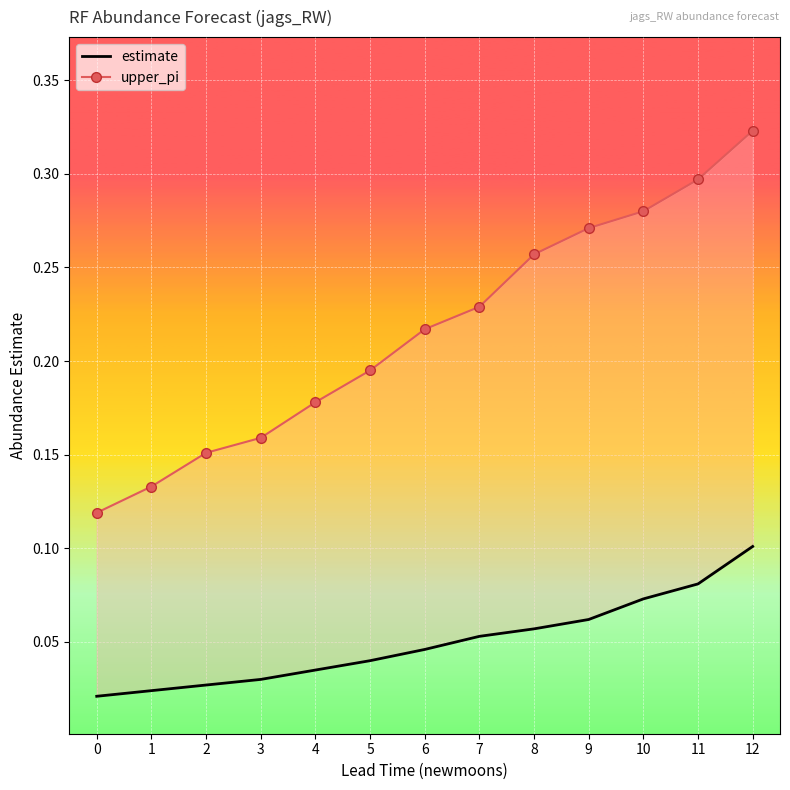

What is the sum of the upper_pi values at 2 and 4?

0.3